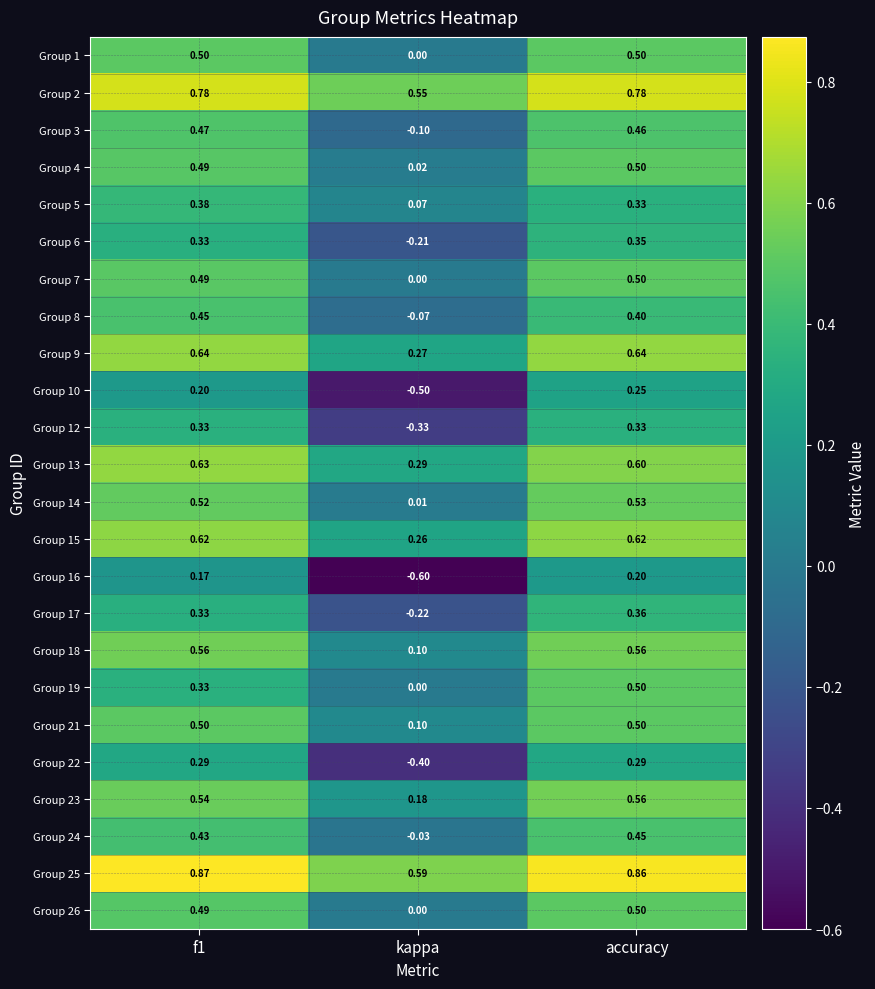

Is the value of Group 23 at f1 greater than the value of Group 3 at accuracy?

Yes